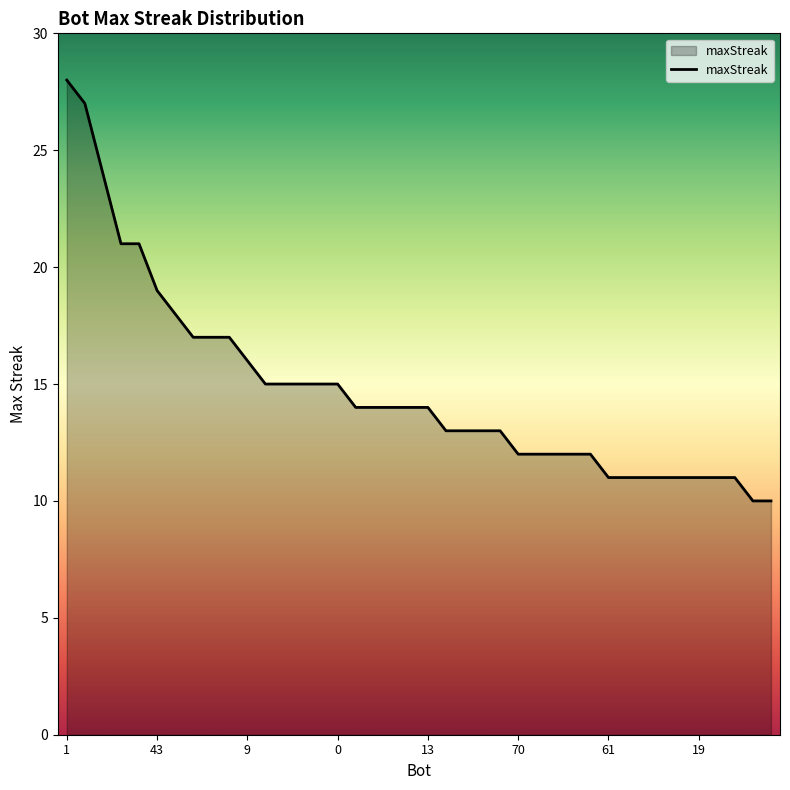

What is the smallest value displayed?

10